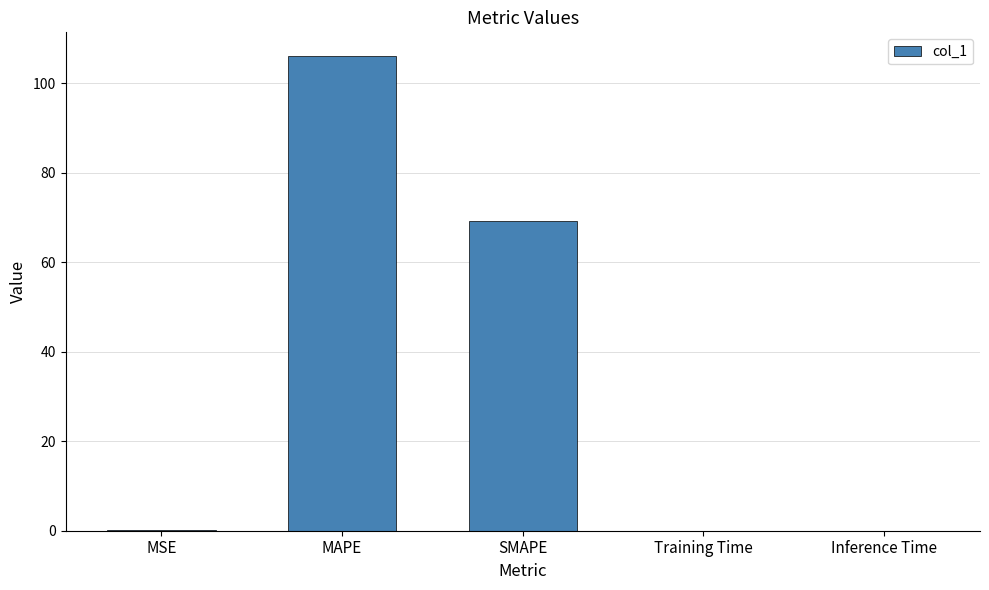

How many categories are shown in the chart?

5